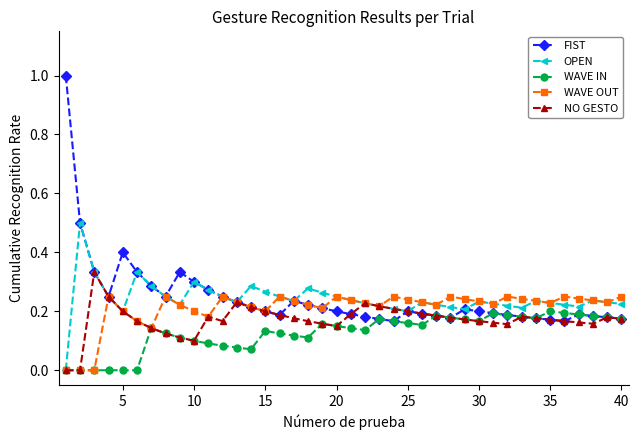

List the series in order of their peak value, highest first.

FIST, OPEN, NO GESTO, WAVE OUT, WAVE IN